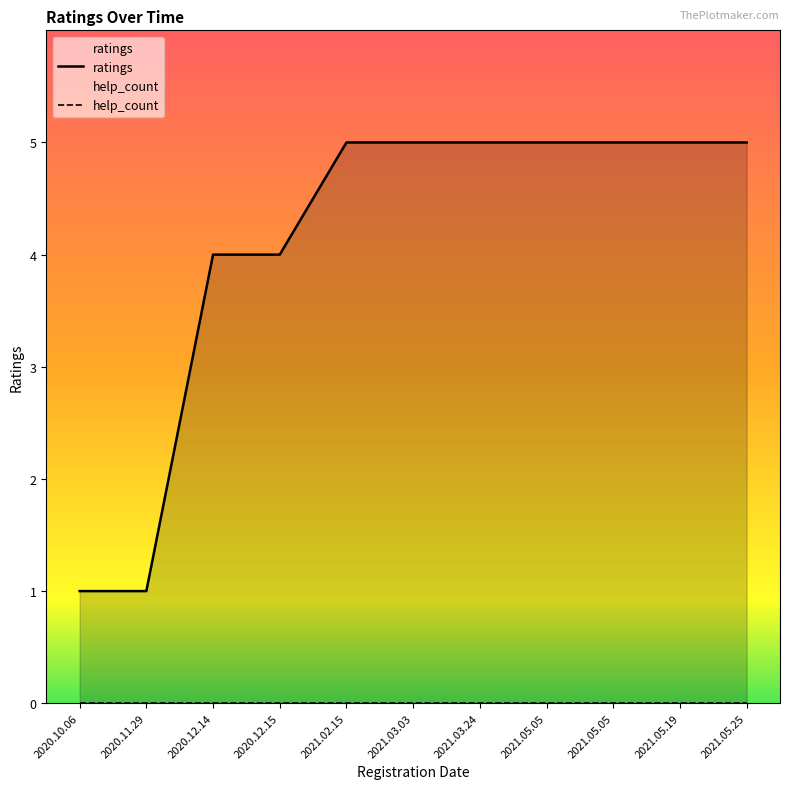

What is the difference between the second highest and minimum values?

4